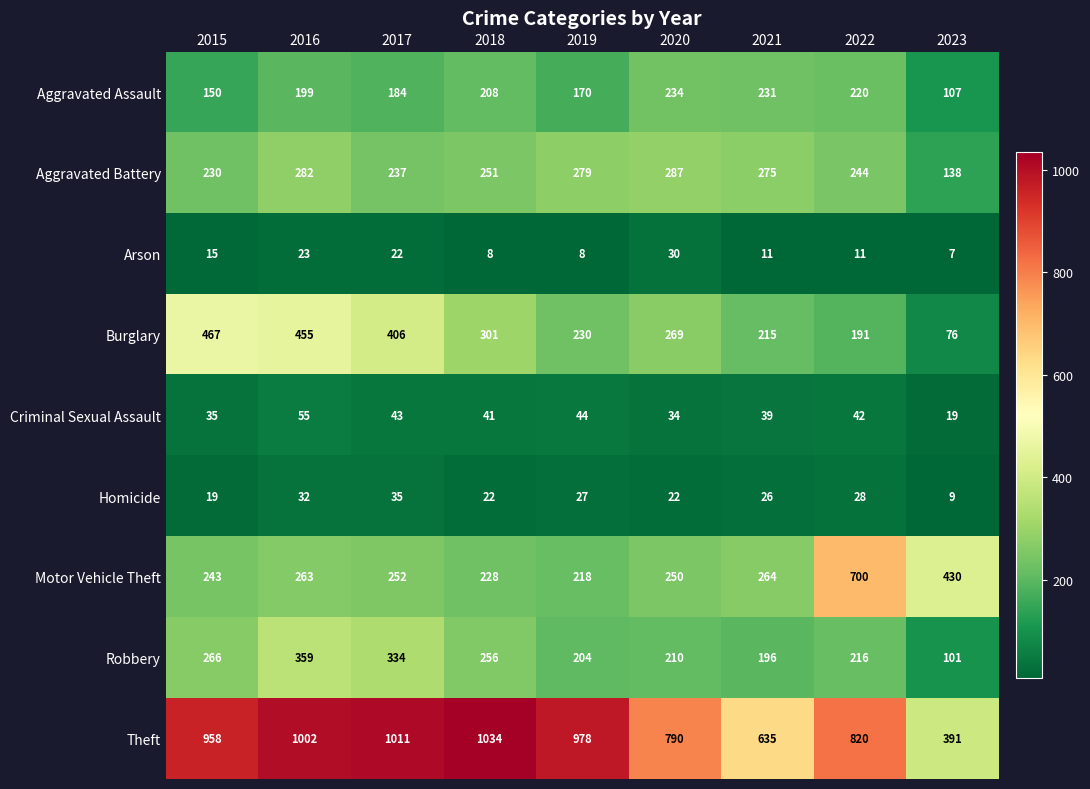

How many distinct data groups are displayed?

9